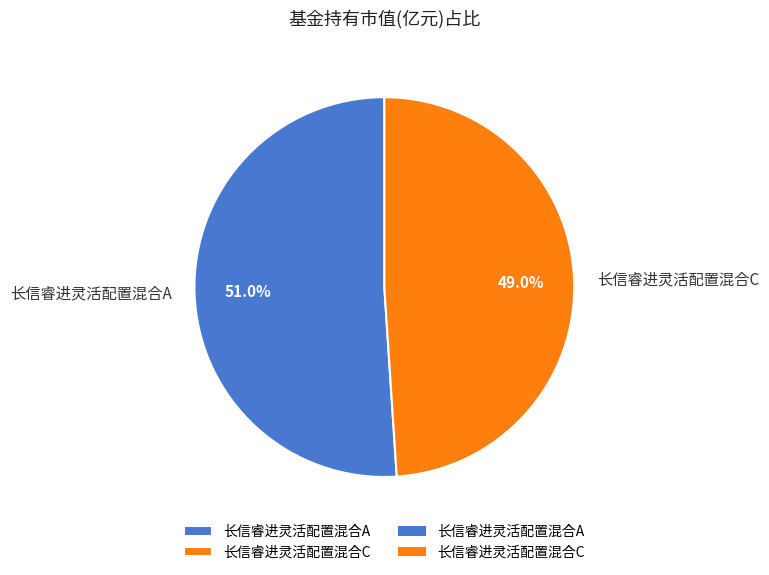

Count the number of slices in the pie.

2